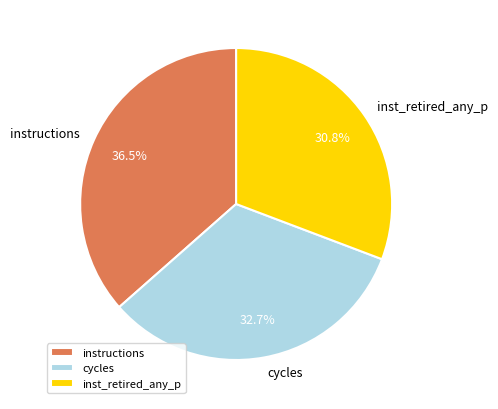

Between instructions and inst_retired_any_p, which is larger?

instructions